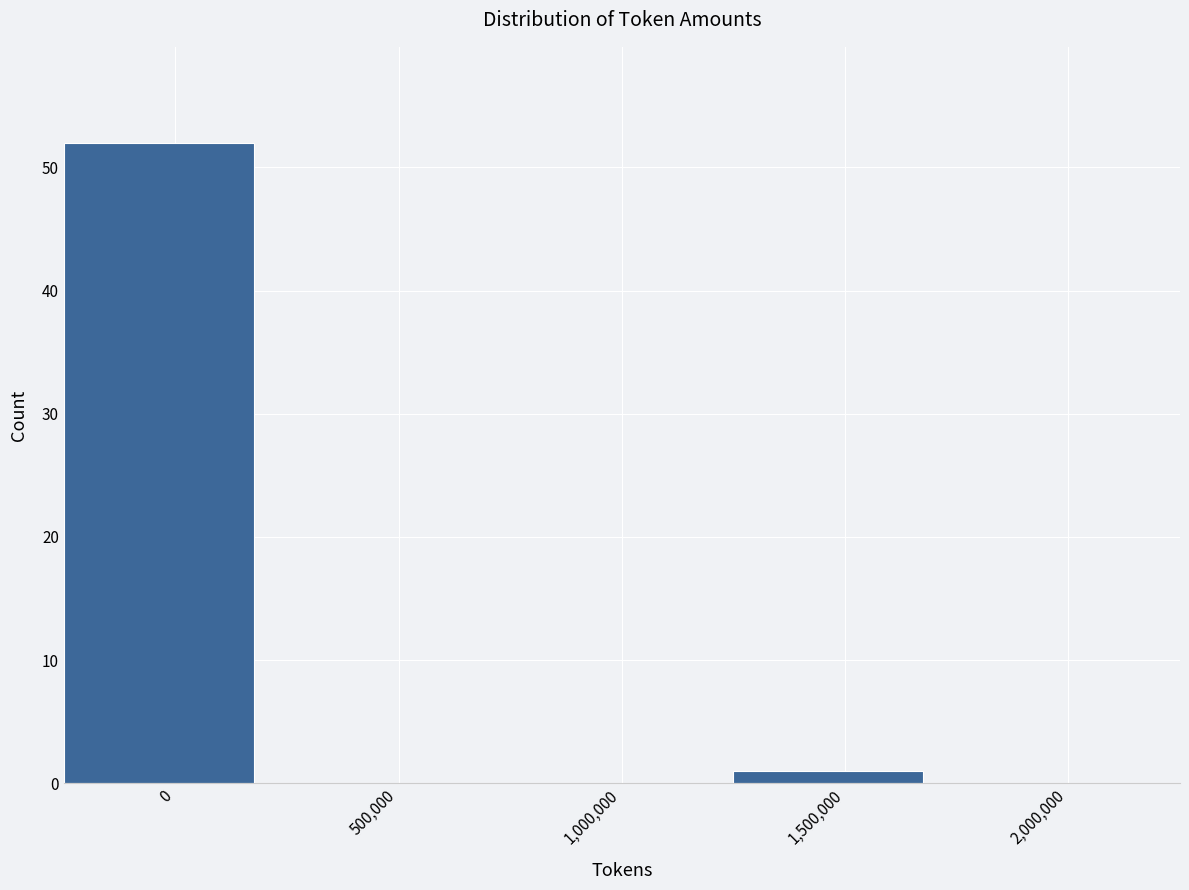

Reading left to right, list all the values displayed in this chart.

0=52	500,000=0	1,000,000=0	1,500,000=1	2,000,000=0